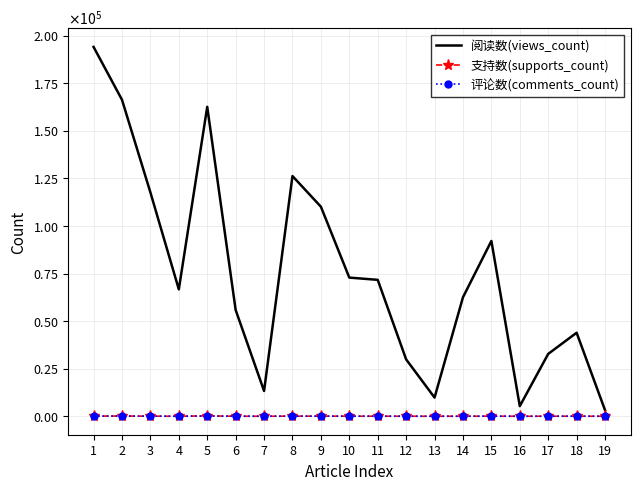

Which series has the largest range (max minus min)?

阅读数(views_count)